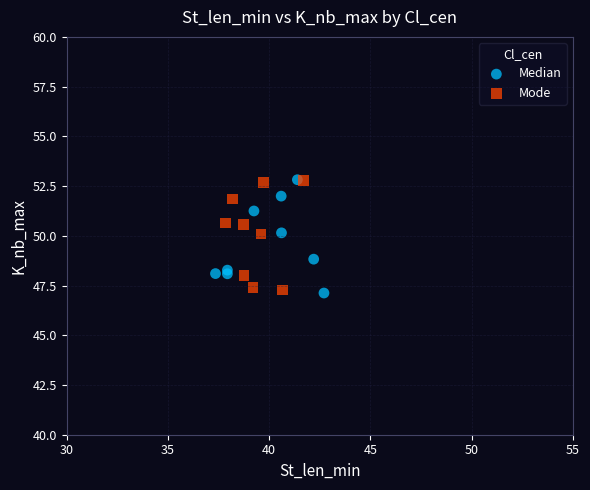

What are all the series names shown in the legend?

Median, Mode